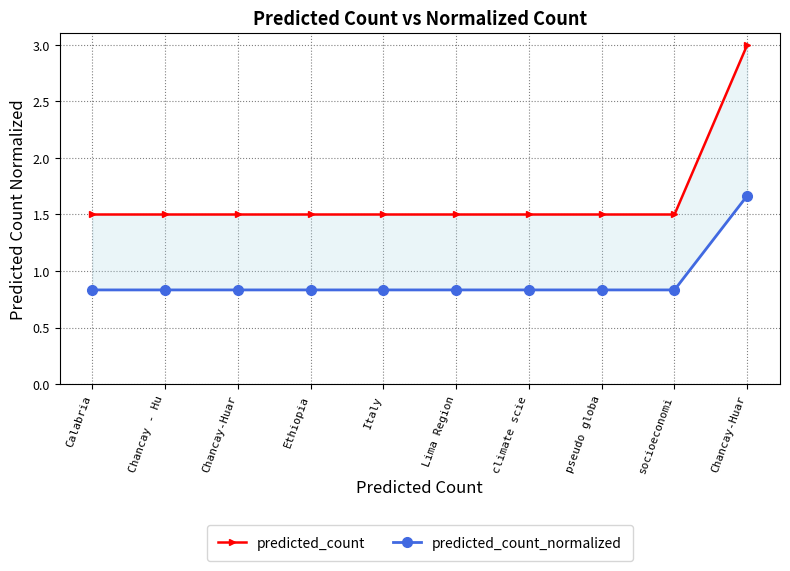

Count the predicted_count values in the range 1 to 2.

9